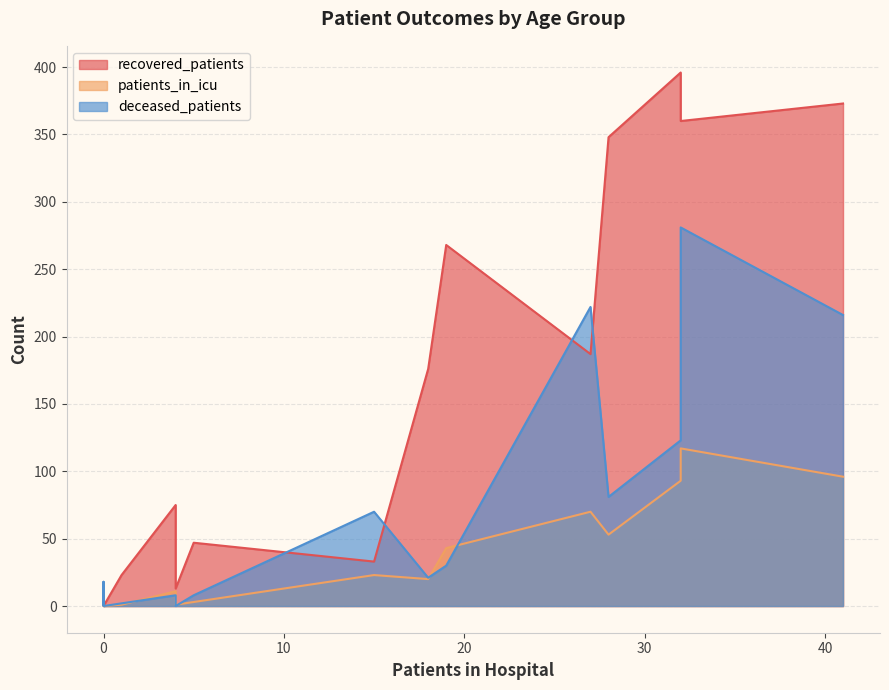

Does the chart display data point markers on the line(s)?

No